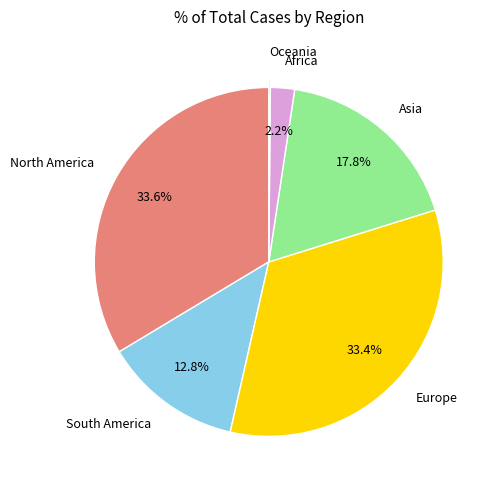

What is the ratio of the value at South America to the value at Europe?

0.4